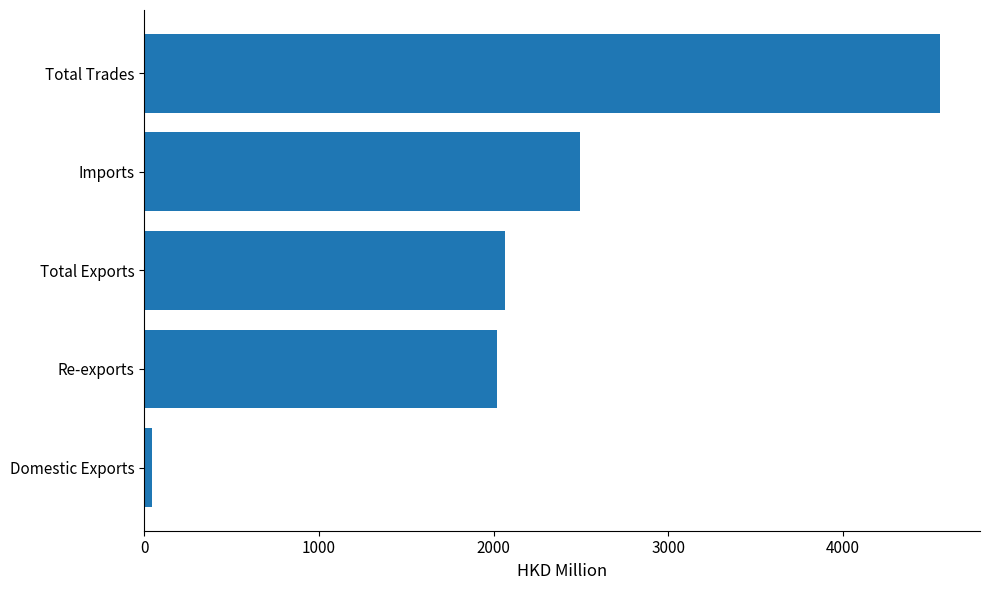

List the labels in order of value, largest first.

Total Trades, Imports, Total Exports, Re-exports, Domestic Exports